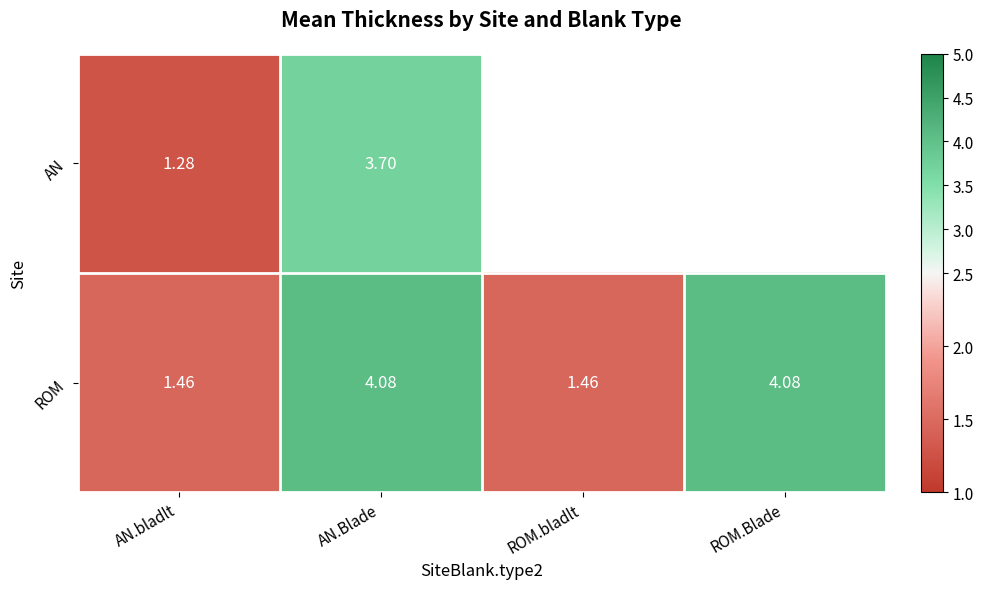

Between AN.bladlt and AN.Blade, which series saw the biggest shift?

ROM